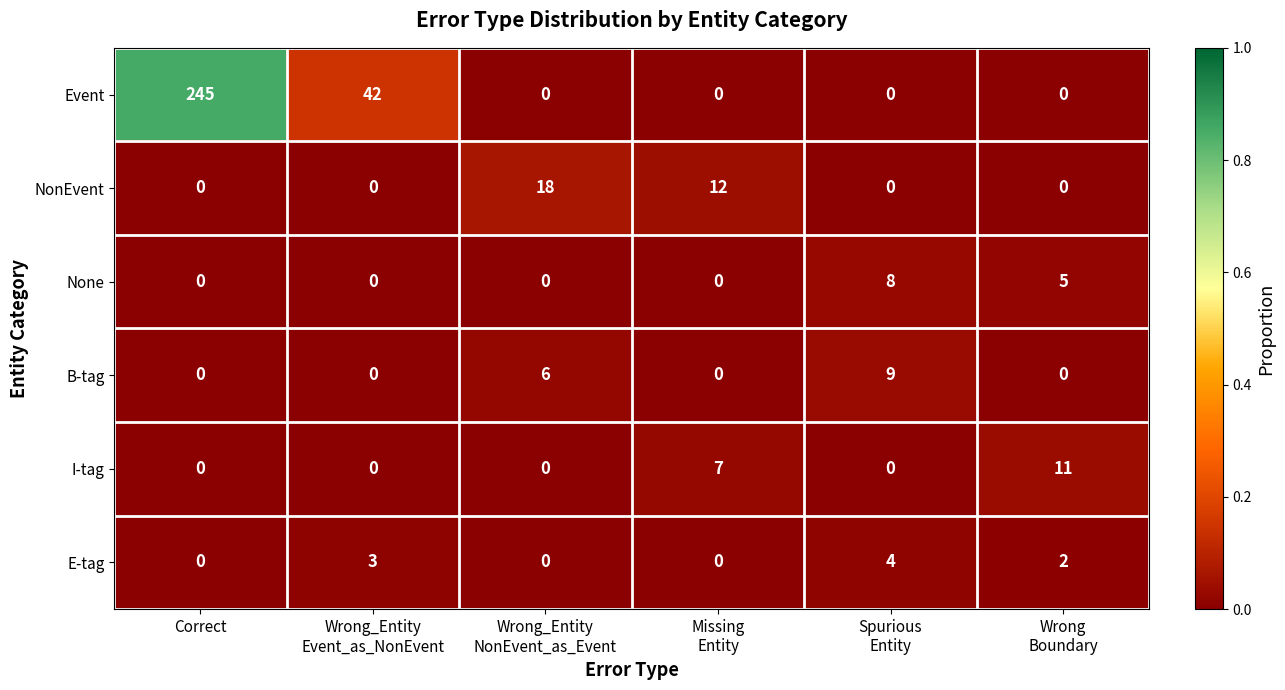

List the series in order of their peak value, lowest first.

E-tag, None, B-tag, I-tag, NonEvent, Event